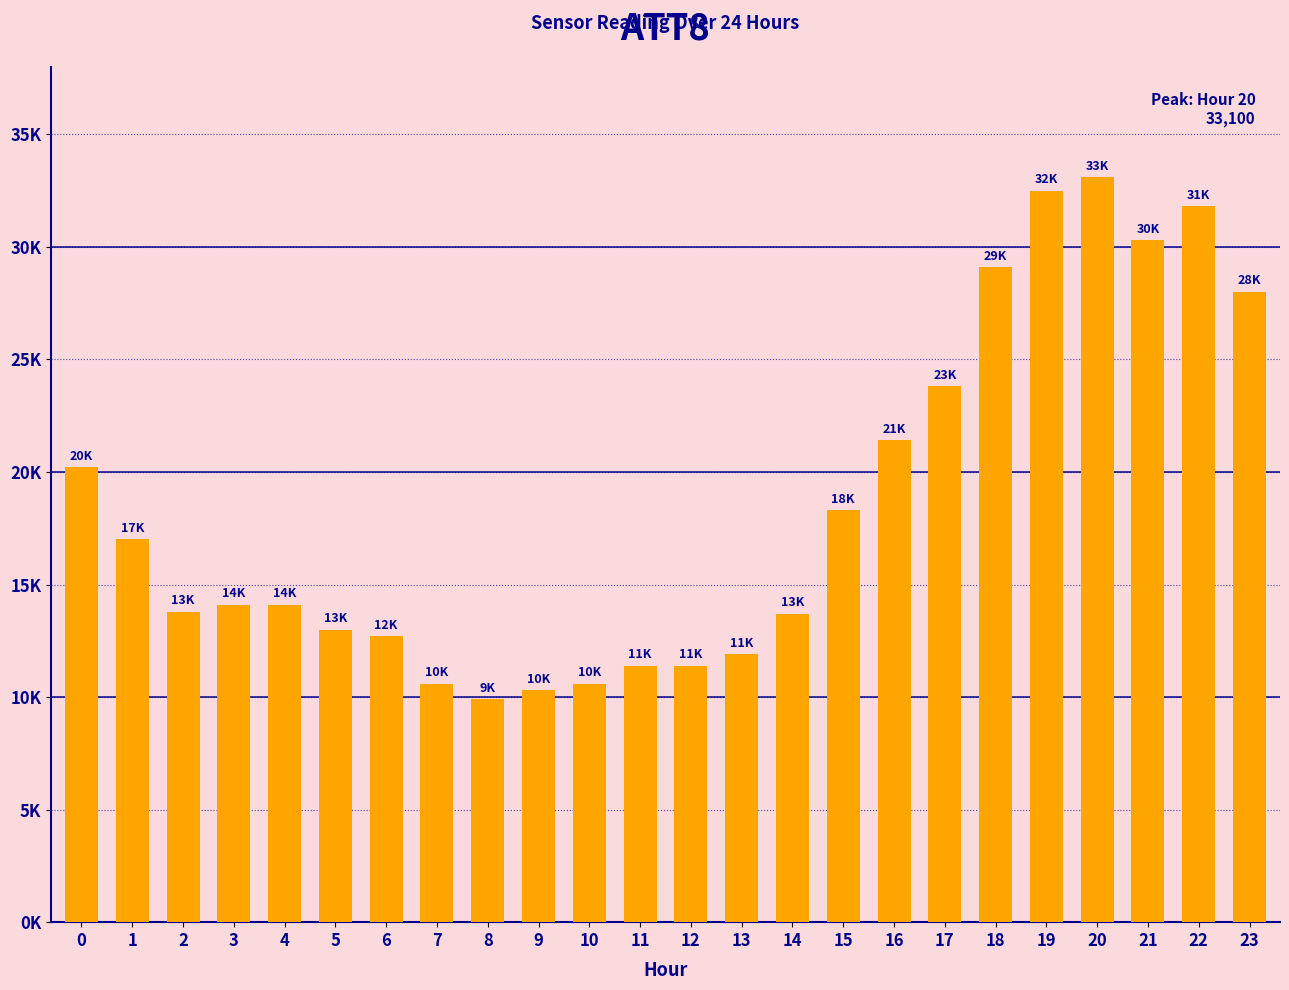

What is the value of the 16th bar from the left?

18300